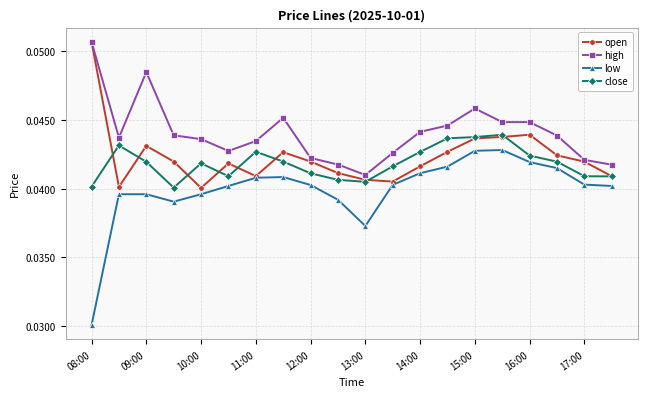

True or false: high and close cross at least once.

False